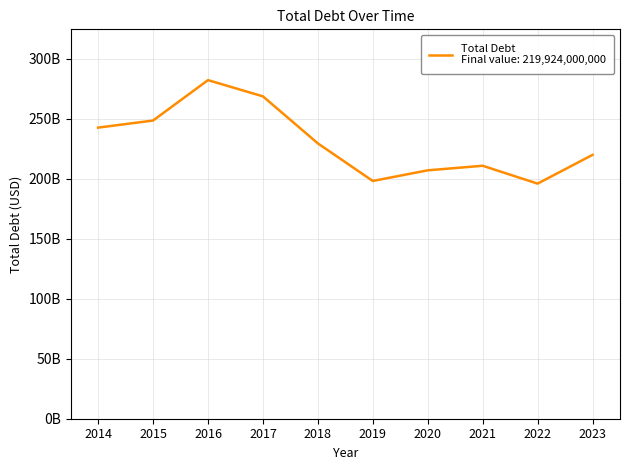

Is this an area chart (filled region under the line)?

No